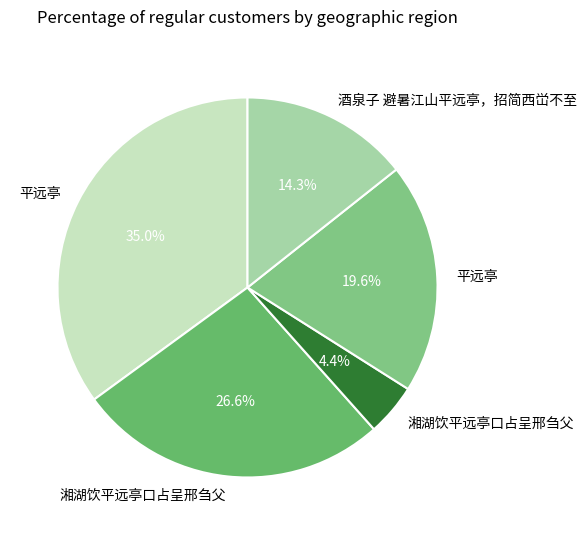

Which category has the smallest portion of the pie?

湘湖饮平远亭口占呈邢刍父